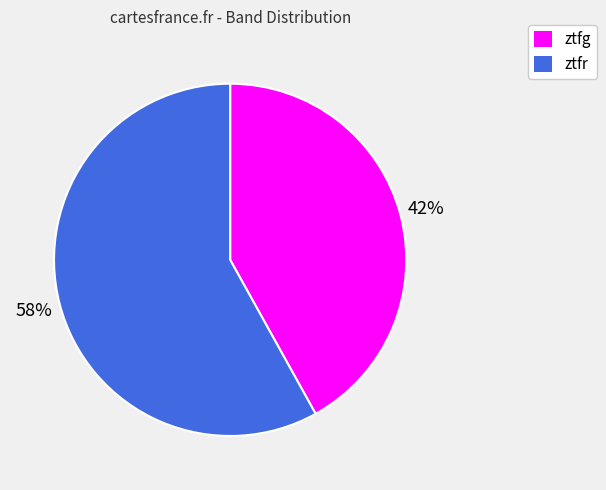

To the nearest percent, what percentage of the pie is ztfr?

58%